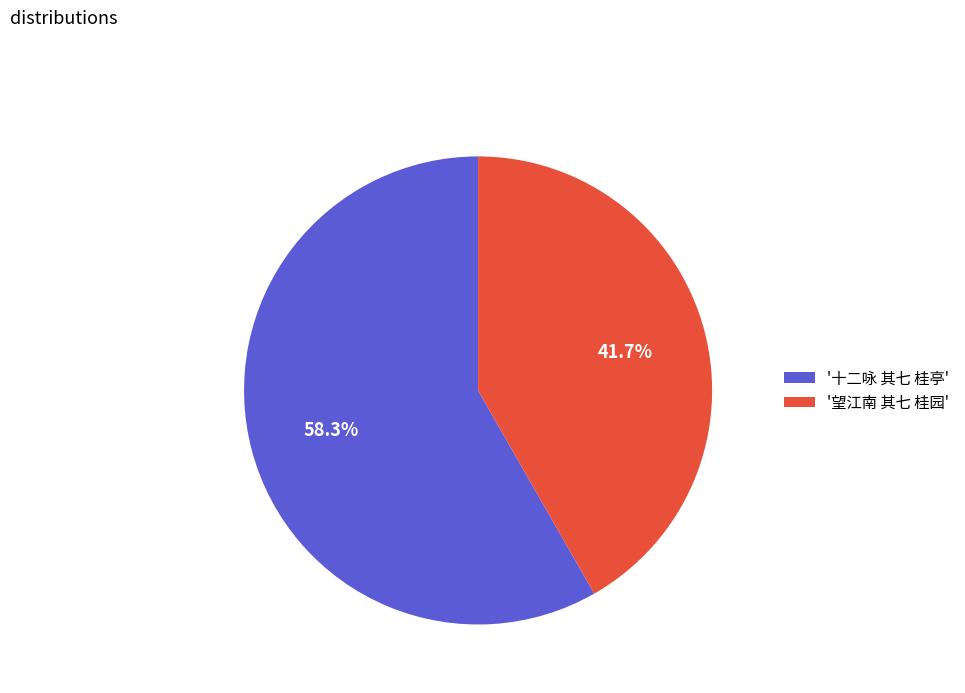

Between '十二咏 其七 桂亭' and '望江南 其七 桂园', which is larger?

'十二咏 其七 桂亭'